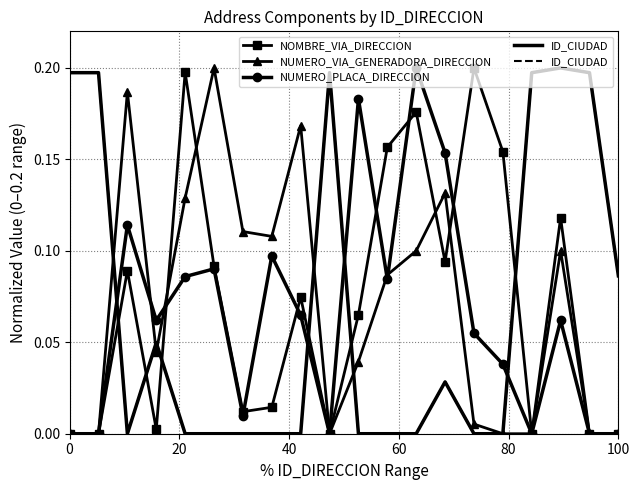

In NUMERO_VIA_GENERADORA_DIRECCION, how many points are higher than both neighbors (excluding endpoints)?

5